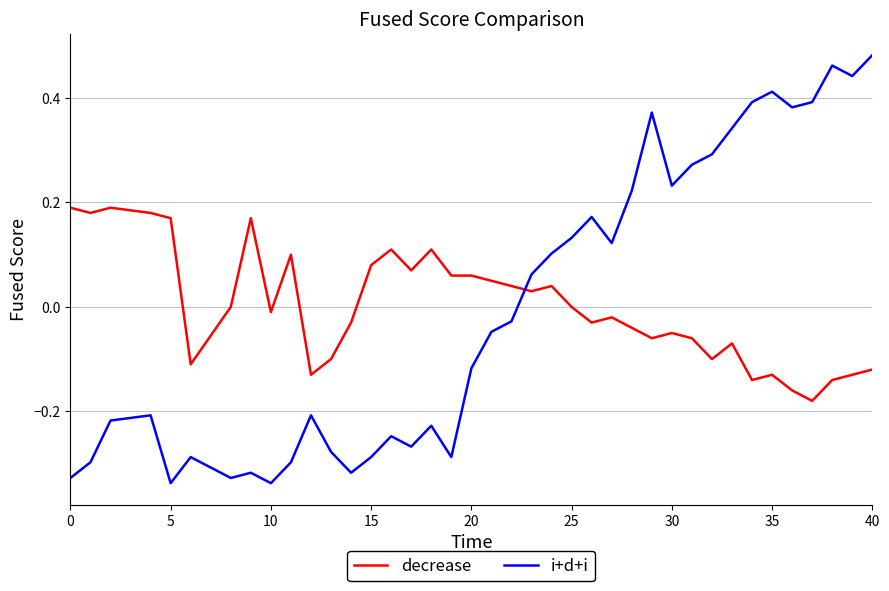

How many interior local valleys does the i+d+i series have?

10